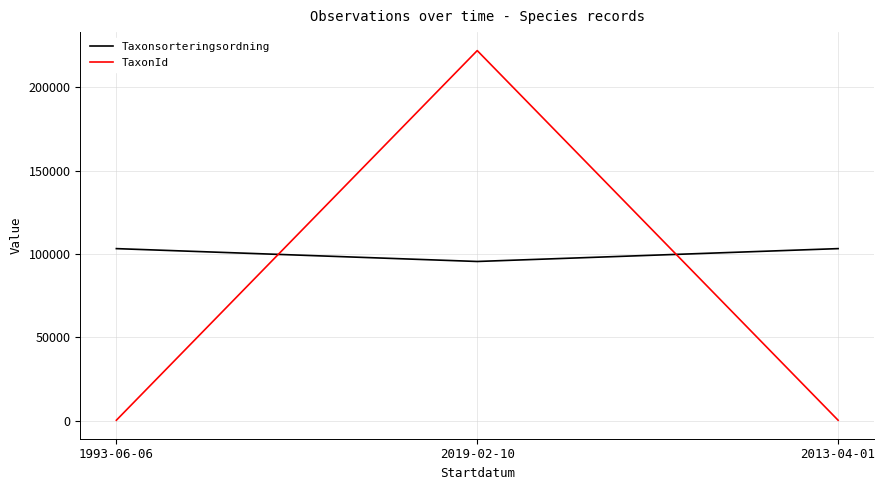

What is the difference between the maximum and minimum values in the TaxonId series?

221605